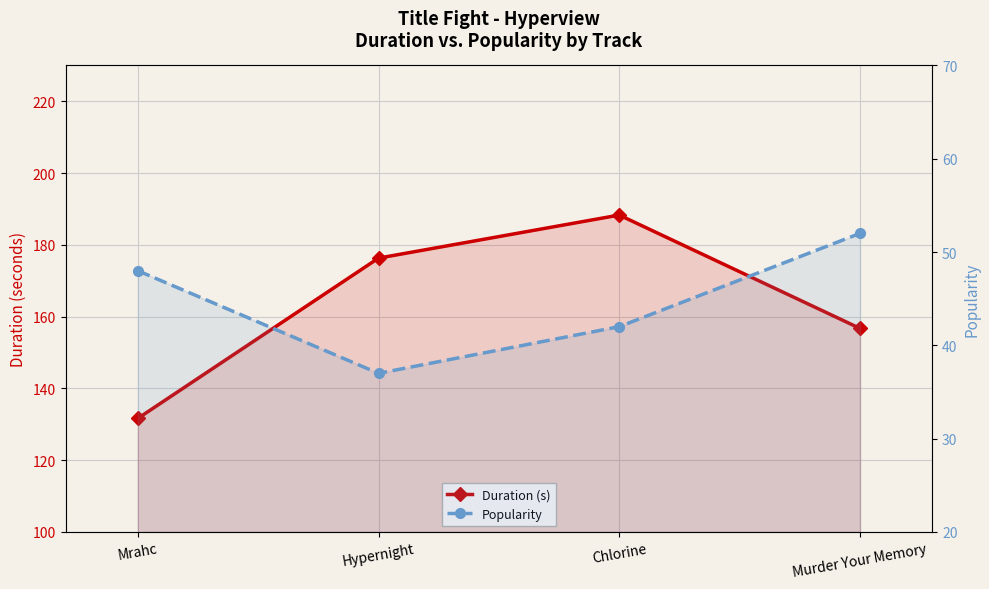

Reading left to right, extract all data points from this chart.

Duration (s): Mrahc=131.6	Hypernight=176.3	Chlorine=188.3	Murder Your Memory=156.7
Popularity: Mrahc=48.0	Hypernight=37.0	Chlorine=42.0	Murder Your Memory=52.0